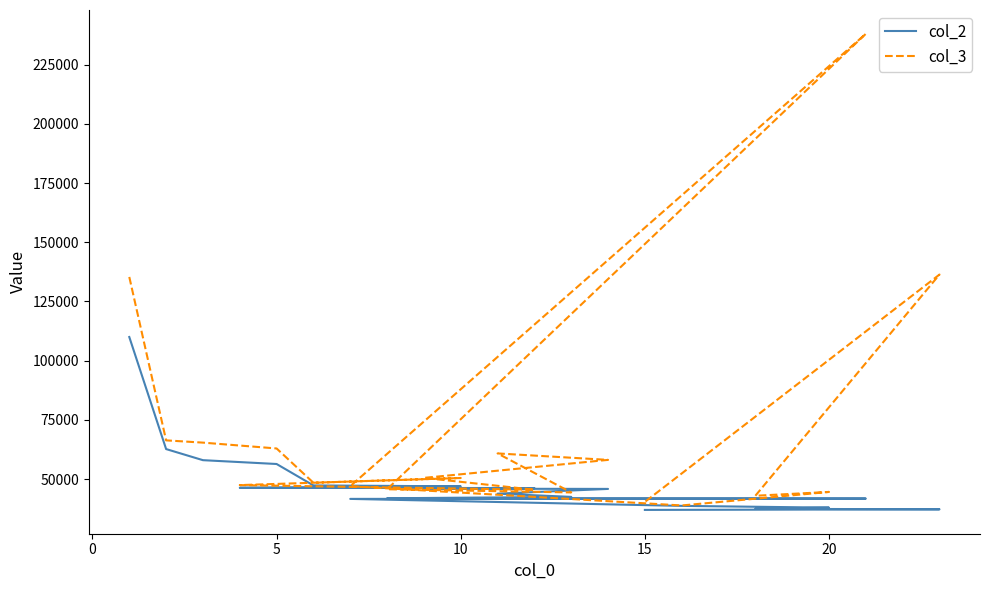

How many interior local valleys does the col_3 series have?

5